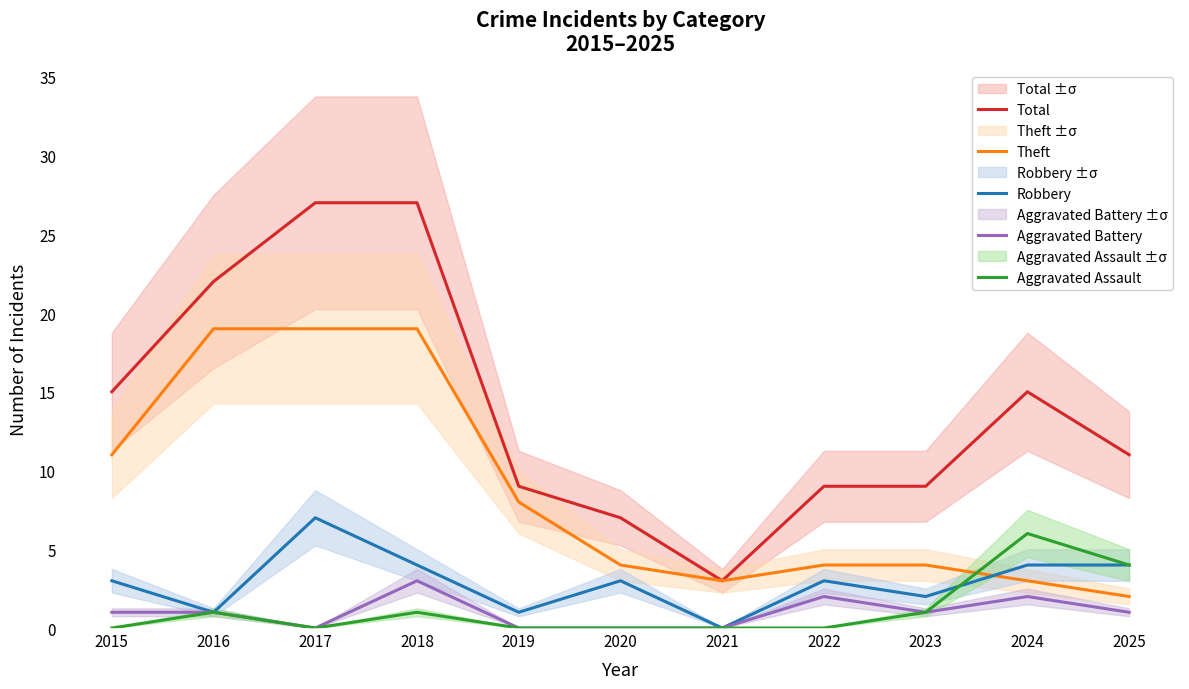

What is the spread (max minus min) of values at 2022?

9